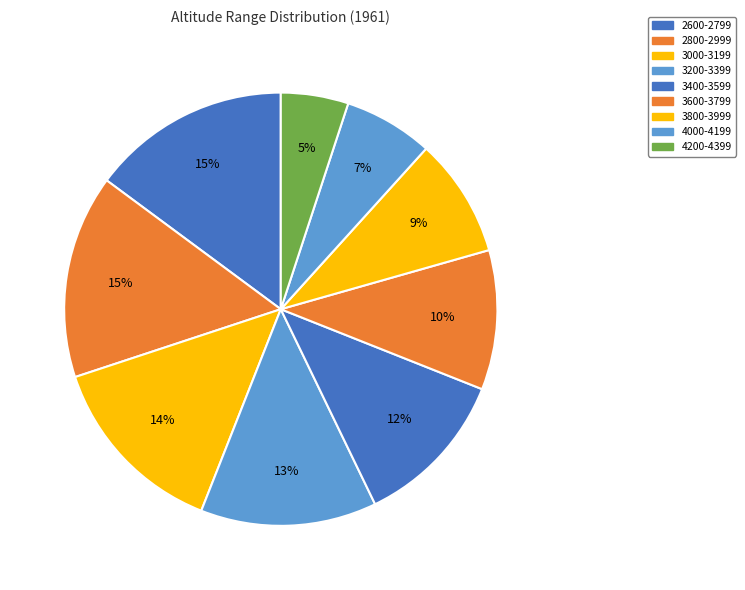

Count the number of slices in the pie.

9